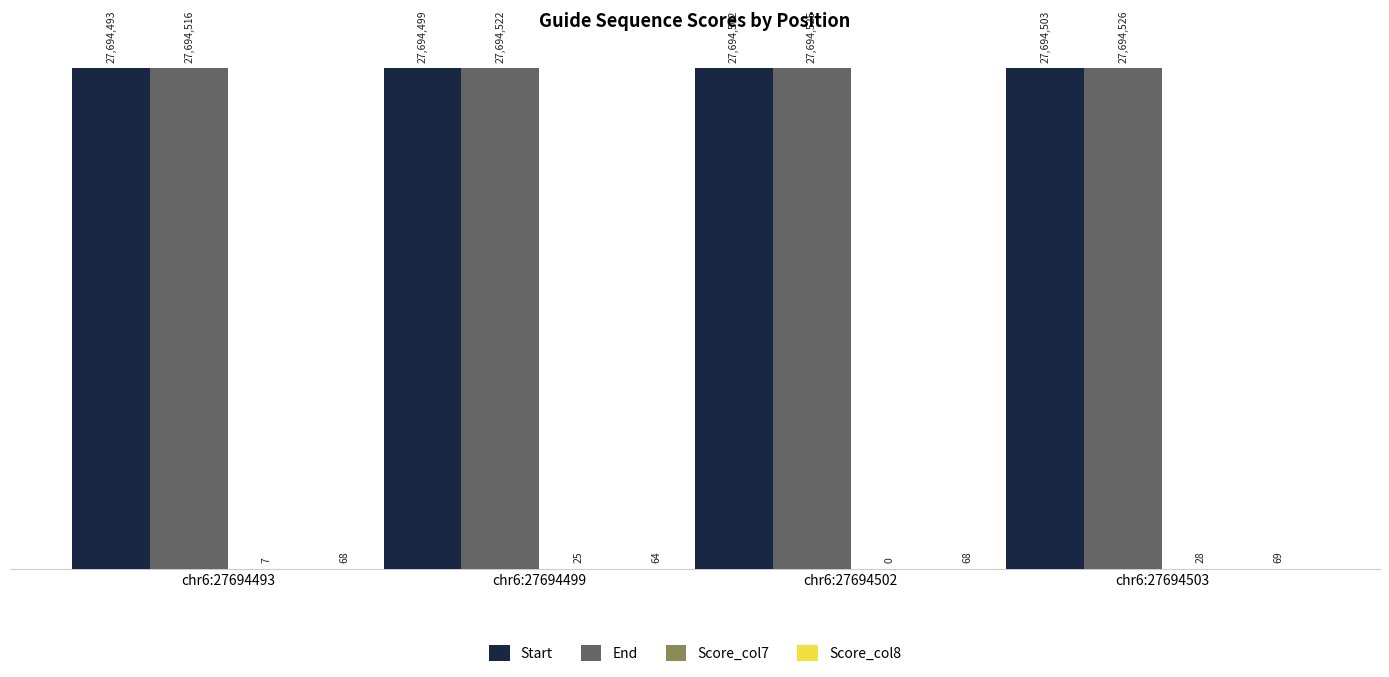

Are the bars horizontal?

No